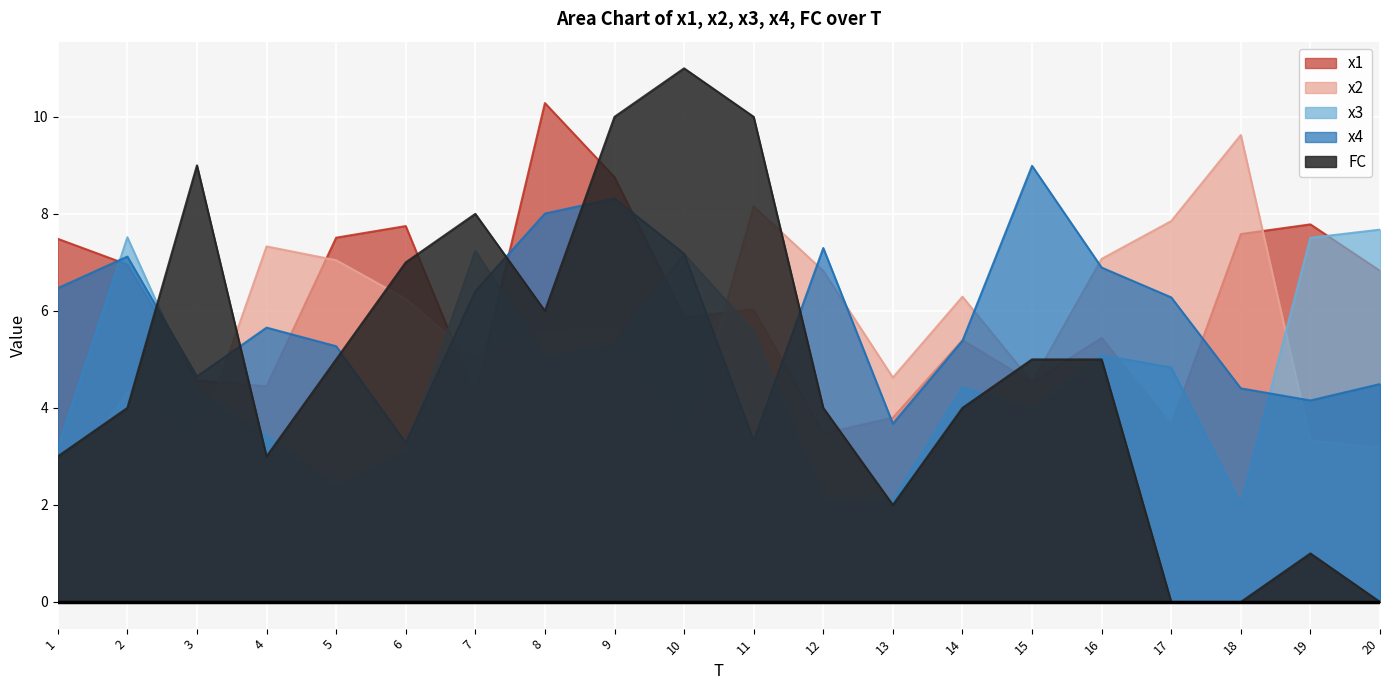

Which category has the lowest value in the x2 series?

1